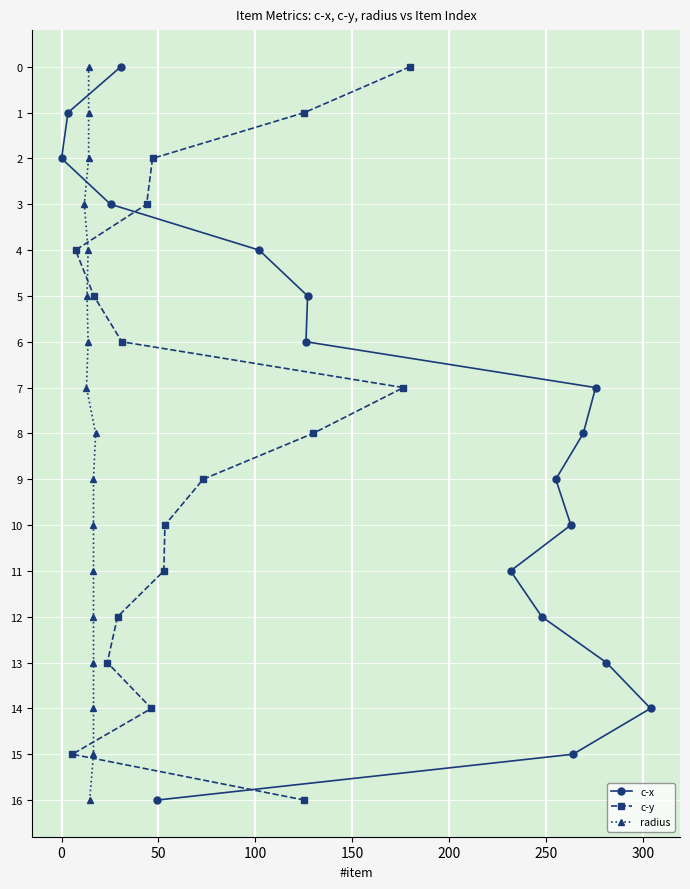

What is the highest value of the c-x series?

16